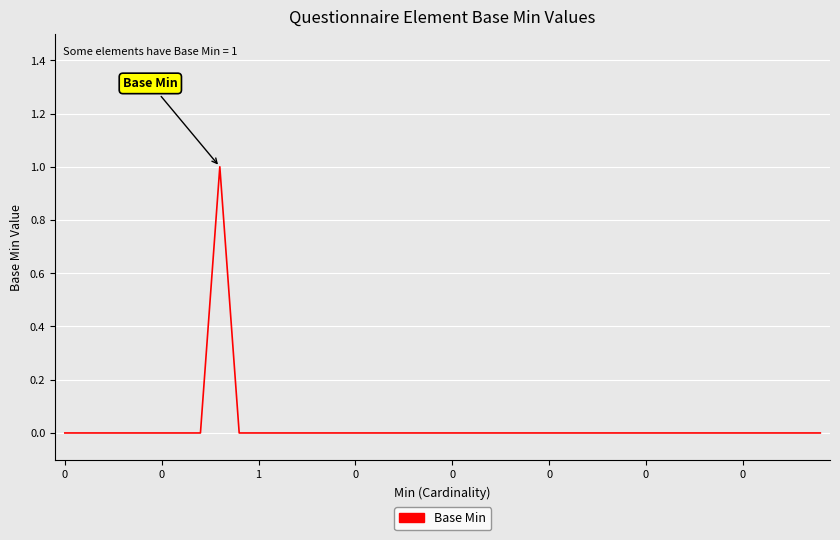

Is this an area chart (filled region under the line)?

No